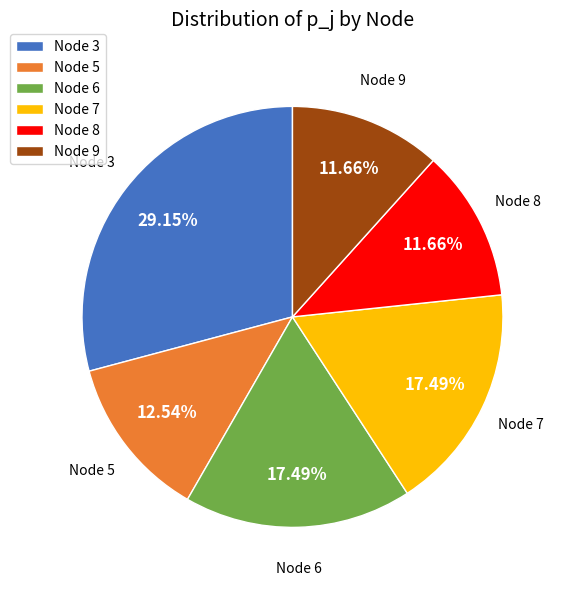

To the nearest percent, what is the difference between the largest and smallest slice percentages?

17%